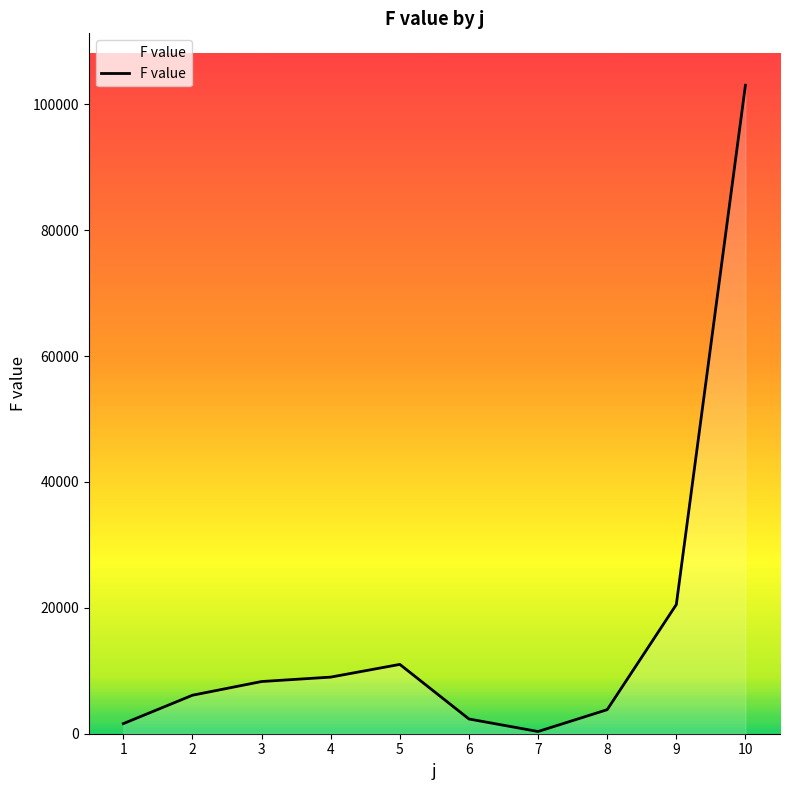

The value at 2 is 6114.2. True or false?

True